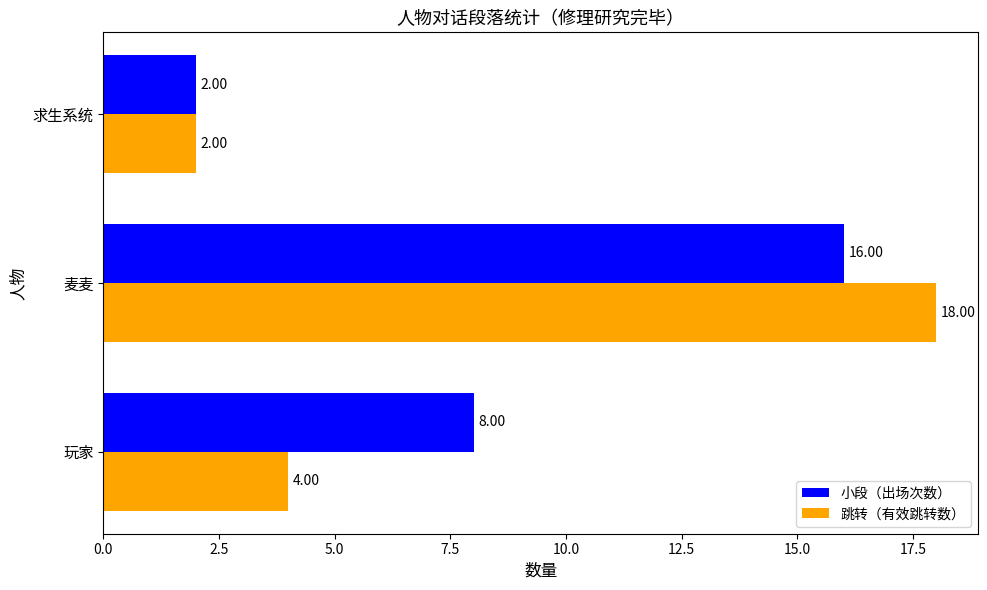

What is the smallest value displayed?

2